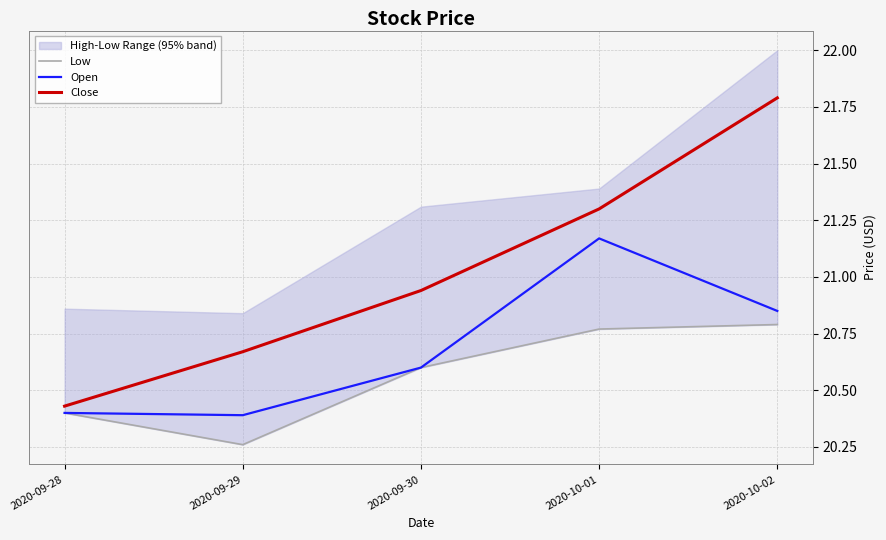

At 2020-09-29, list the series in order from smallest to largest.

Low, Open, Close